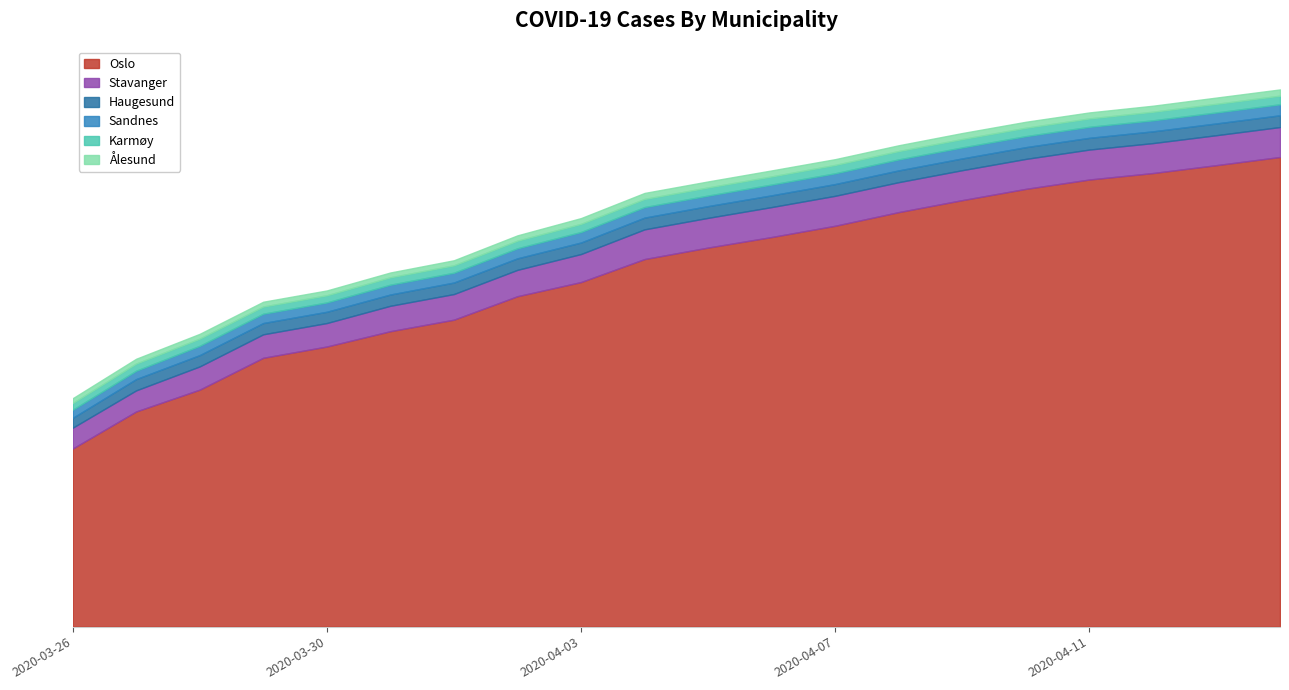

True or false: Sandnes has more than 2 points higher than both neighbors.

False